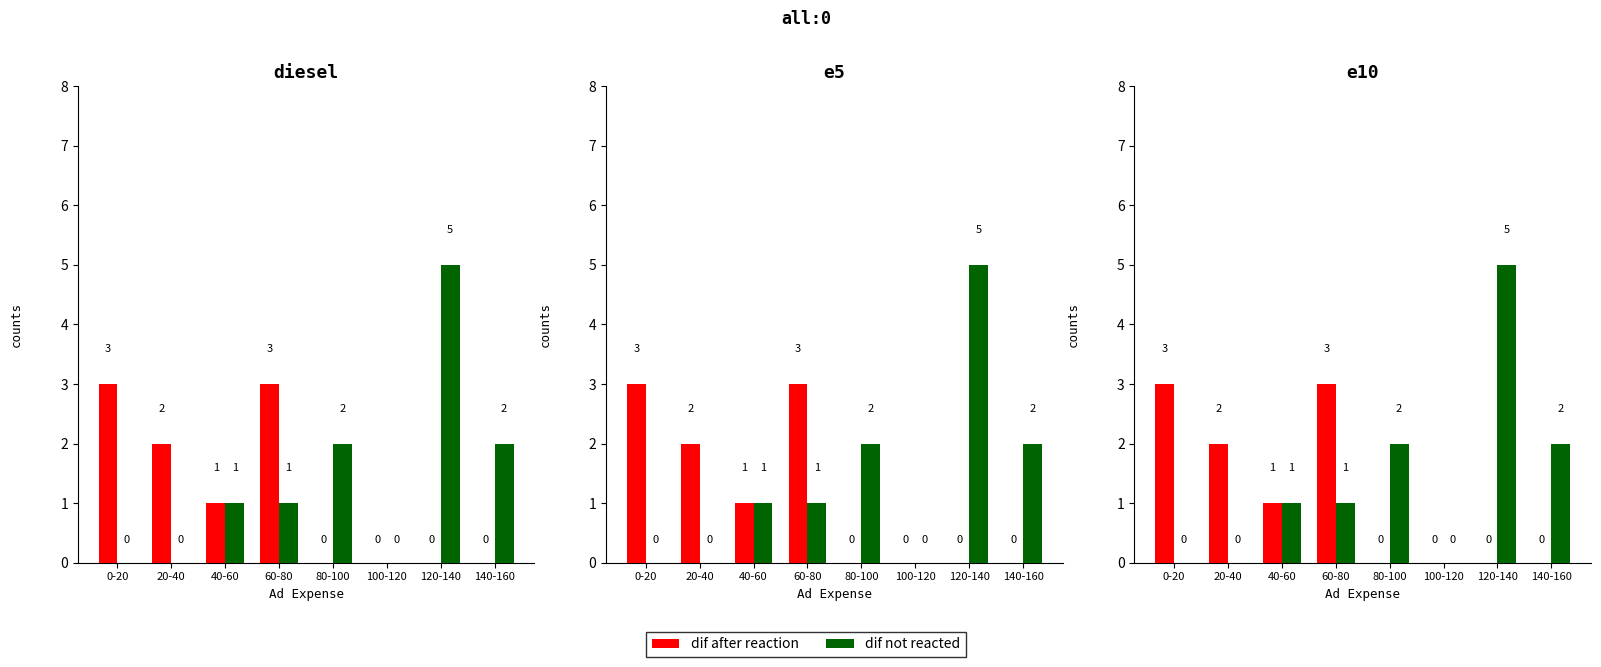

What is the maximum value for dif after reaction?

3